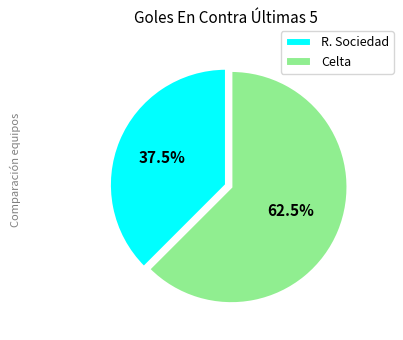

Which slice is the largest?

Celta